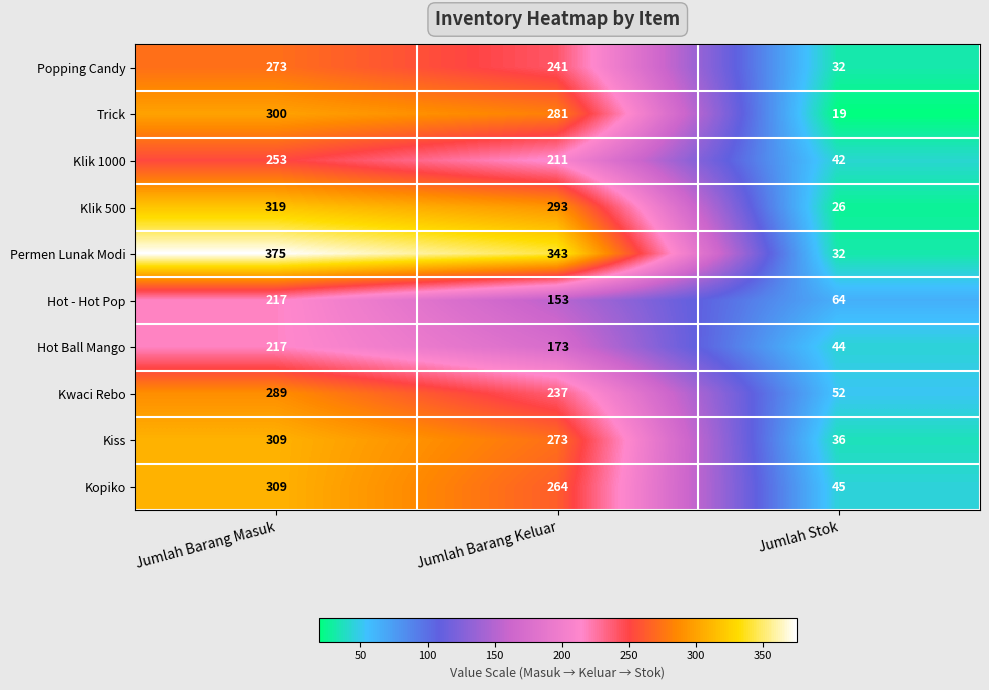

At Jumlah Barang Keluar, list the series in order from smallest to largest.

Hot - Hot Pop, Hot Ball Mango, Klik 1000, Kwaci Rebo, Popping Candy, Kopiko, Kiss, Trick, Klik 500, Permen Lunak Modi